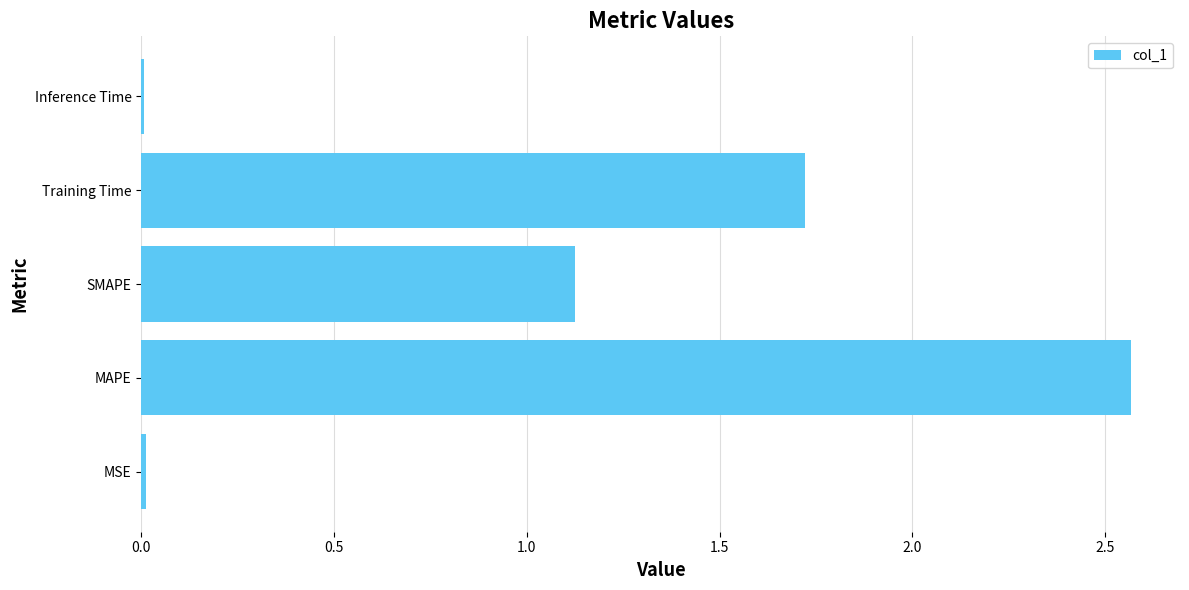

Approximately how many times larger is the value at MAPE compared to Training Time?

1.5